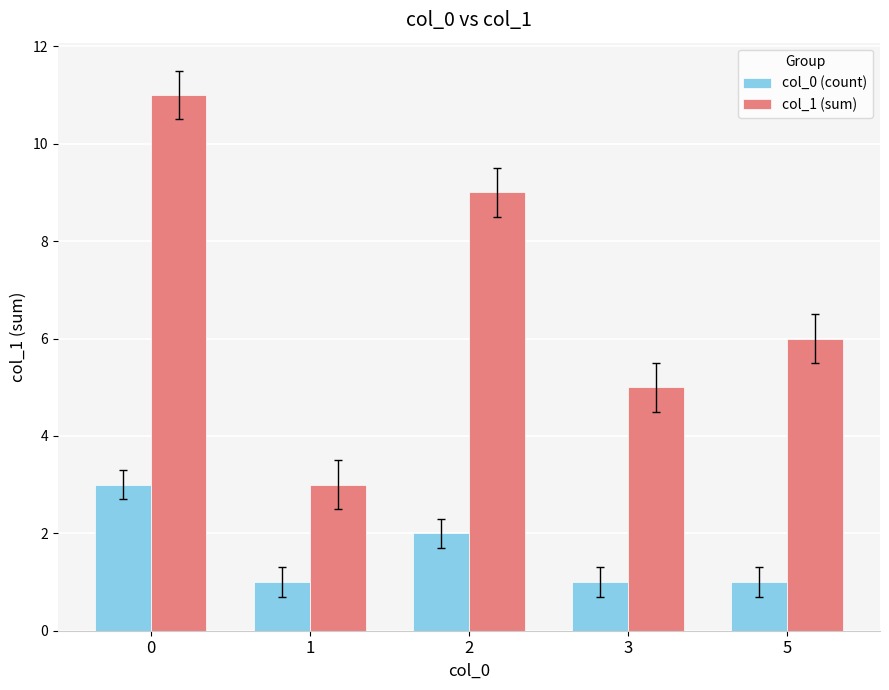

At how many categories does at least one series exceed 4?

4